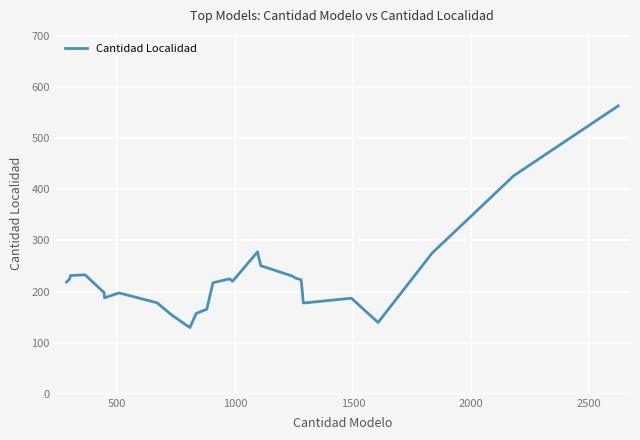

What is the difference between the maximum and minimum values?

433.7